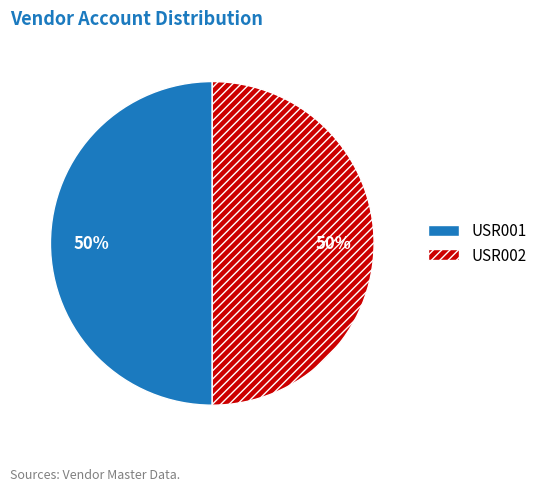

To the nearest percent, what portion does USR002 represent?

50%